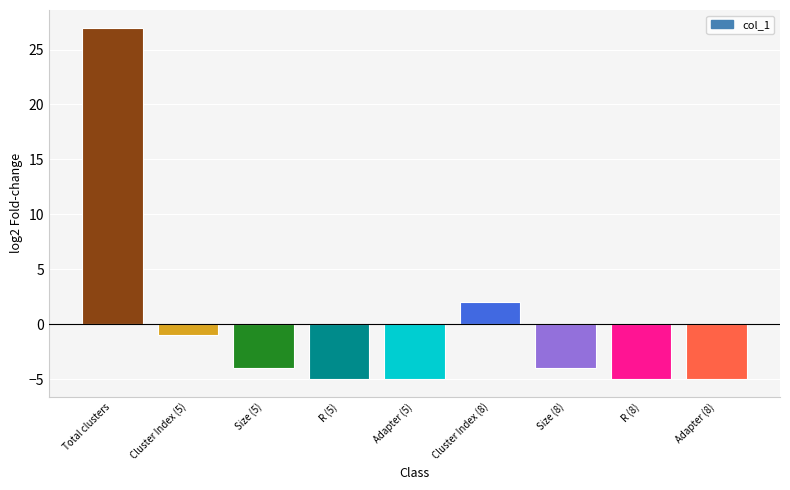

What is the maximum value shown in the chart?

27